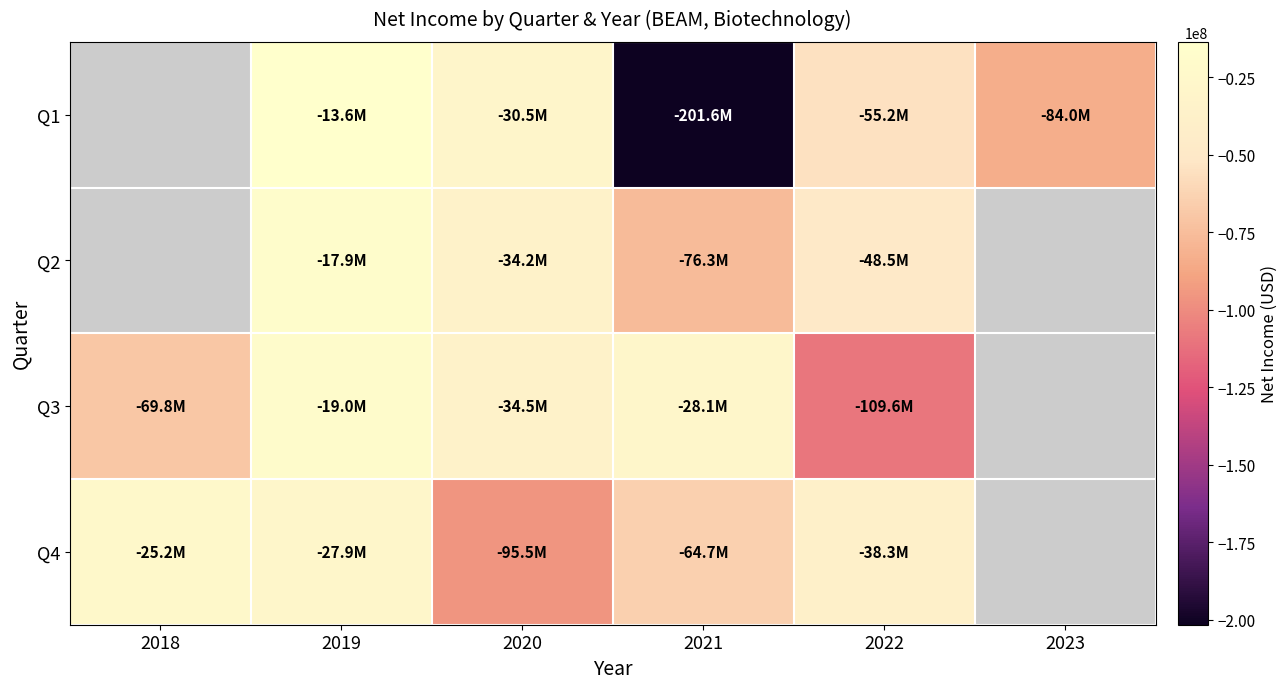

What is the smallest value displayed?

-201560000.0